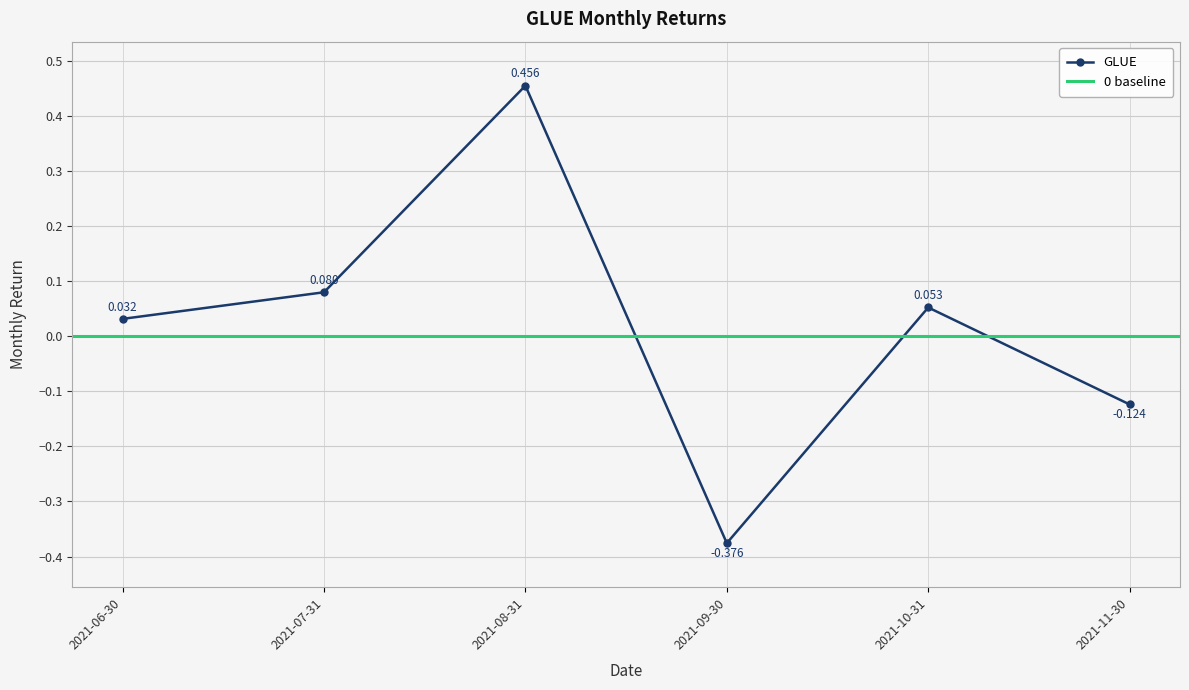

What is the maximum value shown in the chart?

0.5